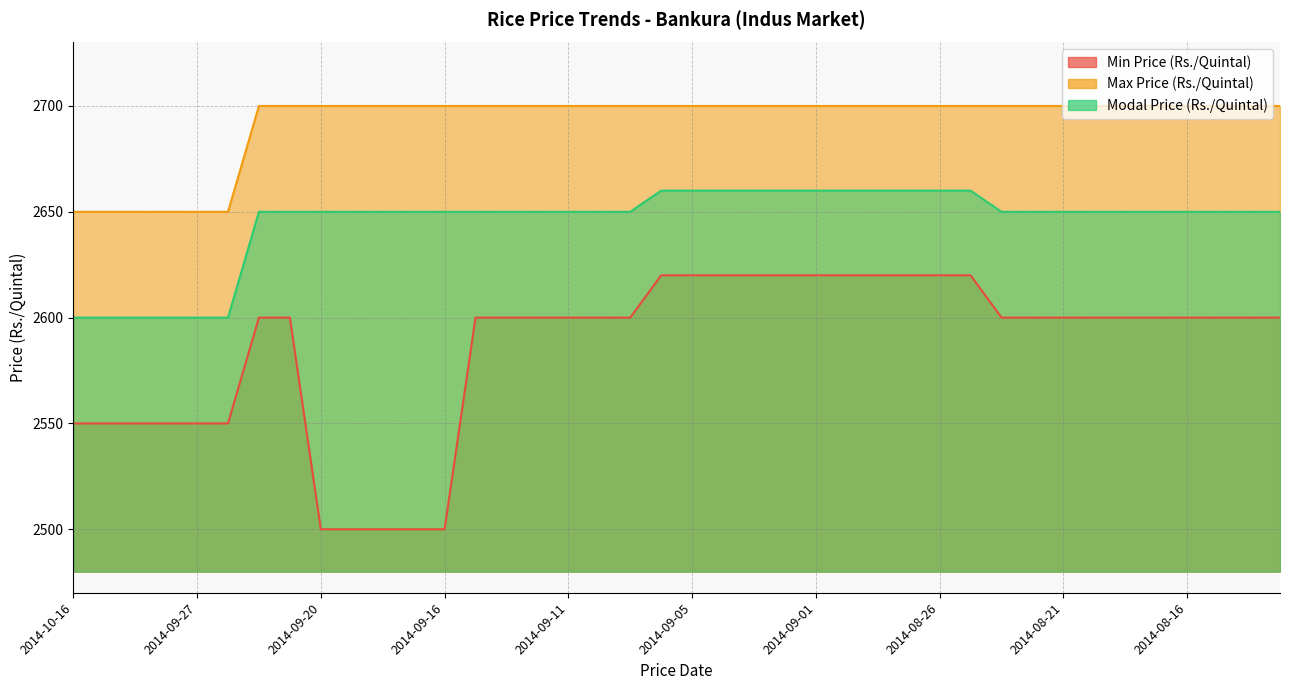

Reading left to right, list all the values displayed in this chart.

Min Price (Rs./Quintal): 2014-10-16=2550	2014-10-14=2550	2014-10-10=2550	2014-09-29=2550	2014-09-27=2550	2014-09-26=2550	2014-09-24=2600	2014-09-22=2600	2014-09-20=2500	2014-09-19=2500	2014-09-18=2500	2014-09-17=2500	2014-09-16=2500	2014-09-15=2600	2014-09-13=2600	2014-09-12=2600	2014-09-11=2600	2014-09-09=2600	2014-09-08=2600	2014-09-06=2620	2014-09-05=2620	2014-09-04=2620	2014-09-03=2620	2014-09-02=2620	2014-09-01=2620	2014-08-29=2620	2014-08-28=2620	2014-08-27=2620	2014-08-26=2620	2014-08-25=2620	2014-08-23=2600	2014-08-22=2600	2014-08-21=2600	2014-08-20=2600	2014-08-19=2600	2014-08-18=2600	2014-08-16=2600	2014-08-14=2600	2014-08-13=2600	2014-08-12=2600
Max Price (Rs./Quintal): 2014-10-16=2650	2014-10-14=2650	2014-10-10=2650	2014-09-29=2650	2014-09-27=2650	2014-09-26=2650	2014-09-24=2700	2014-09-22=2700	2014-09-20=2700	2014-09-19=2700	2014-09-18=2700	2014-09-17=2700	2014-09-16=2700	2014-09-15=2700	2014-09-13=2700	2014-09-12=2700	2014-09-11=2700	2014-09-09=2700	2014-09-08=2700	2014-09-06=2700	2014-09-05=2700	2014-09-04=2700	2014-09-03=2700	2014-09-02=2700	2014-09-01=2700	2014-08-29=2700	2014-08-28=2700	2014-08-27=2700	2014-08-26=2700	2014-08-25=2700	2014-08-23=2700	2014-08-22=2700	2014-08-21=2700	2014-08-20=2700	2014-08-19=2700	2014-08-18=2700	2014-08-16=2700	2014-08-14=2700	2014-08-13=2700	2014-08-12=2700
Modal Price (Rs./Quintal): 2014-10-16=2600	2014-10-14=2600	2014-10-10=2600	2014-09-29=2600	2014-09-27=2600	2014-09-26=2600	2014-09-24=2650	2014-09-22=2650	2014-09-20=2650	2014-09-19=2650	2014-09-18=2650	2014-09-17=2650	2014-09-16=2650	2014-09-15=2650	2014-09-13=2650	2014-09-12=2650	2014-09-11=2650	2014-09-09=2650	2014-09-08=2650	2014-09-06=2660	2014-09-05=2660	2014-09-04=2660	2014-09-03=2660	2014-09-02=2660	2014-09-01=2660	2014-08-29=2660	2014-08-28=2660	2014-08-27=2660	2014-08-26=2660	2014-08-25=2660	2014-08-23=2650	2014-08-22=2650	2014-08-21=2650	2014-08-20=2650	2014-08-19=2650	2014-08-18=2650	2014-08-16=2650	2014-08-14=2650	2014-08-13=2650	2014-08-12=2650